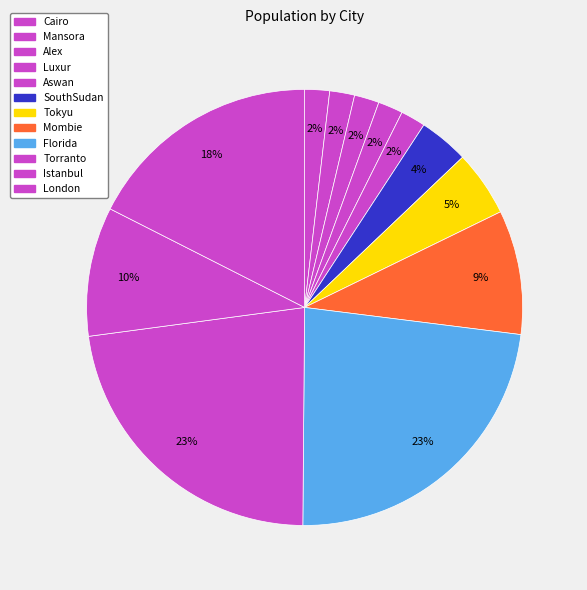

What is the ratio of the value at London to the value at Mombie?

1.9